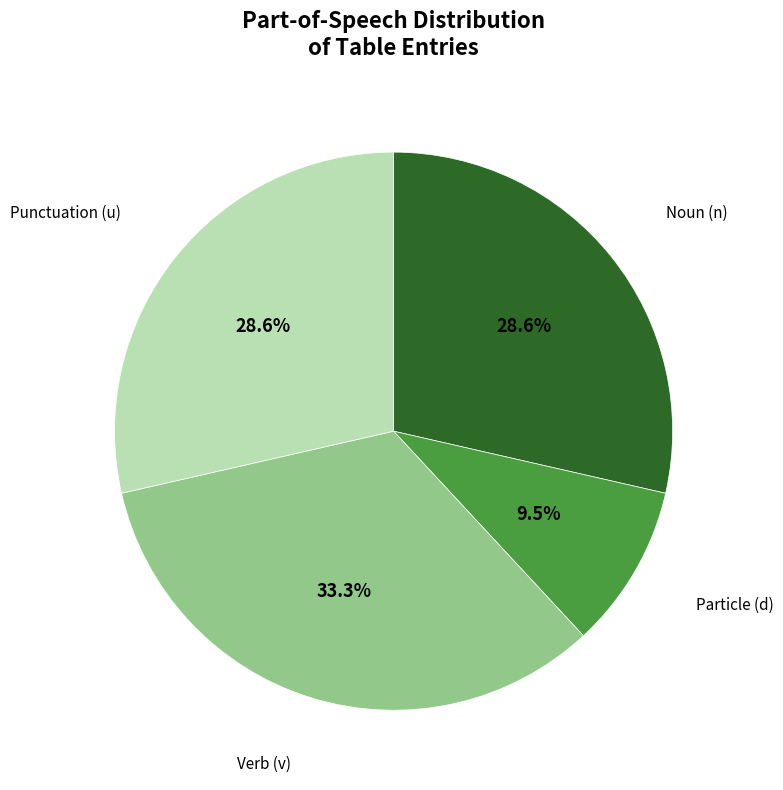

Is there a majority slice in this chart?

No